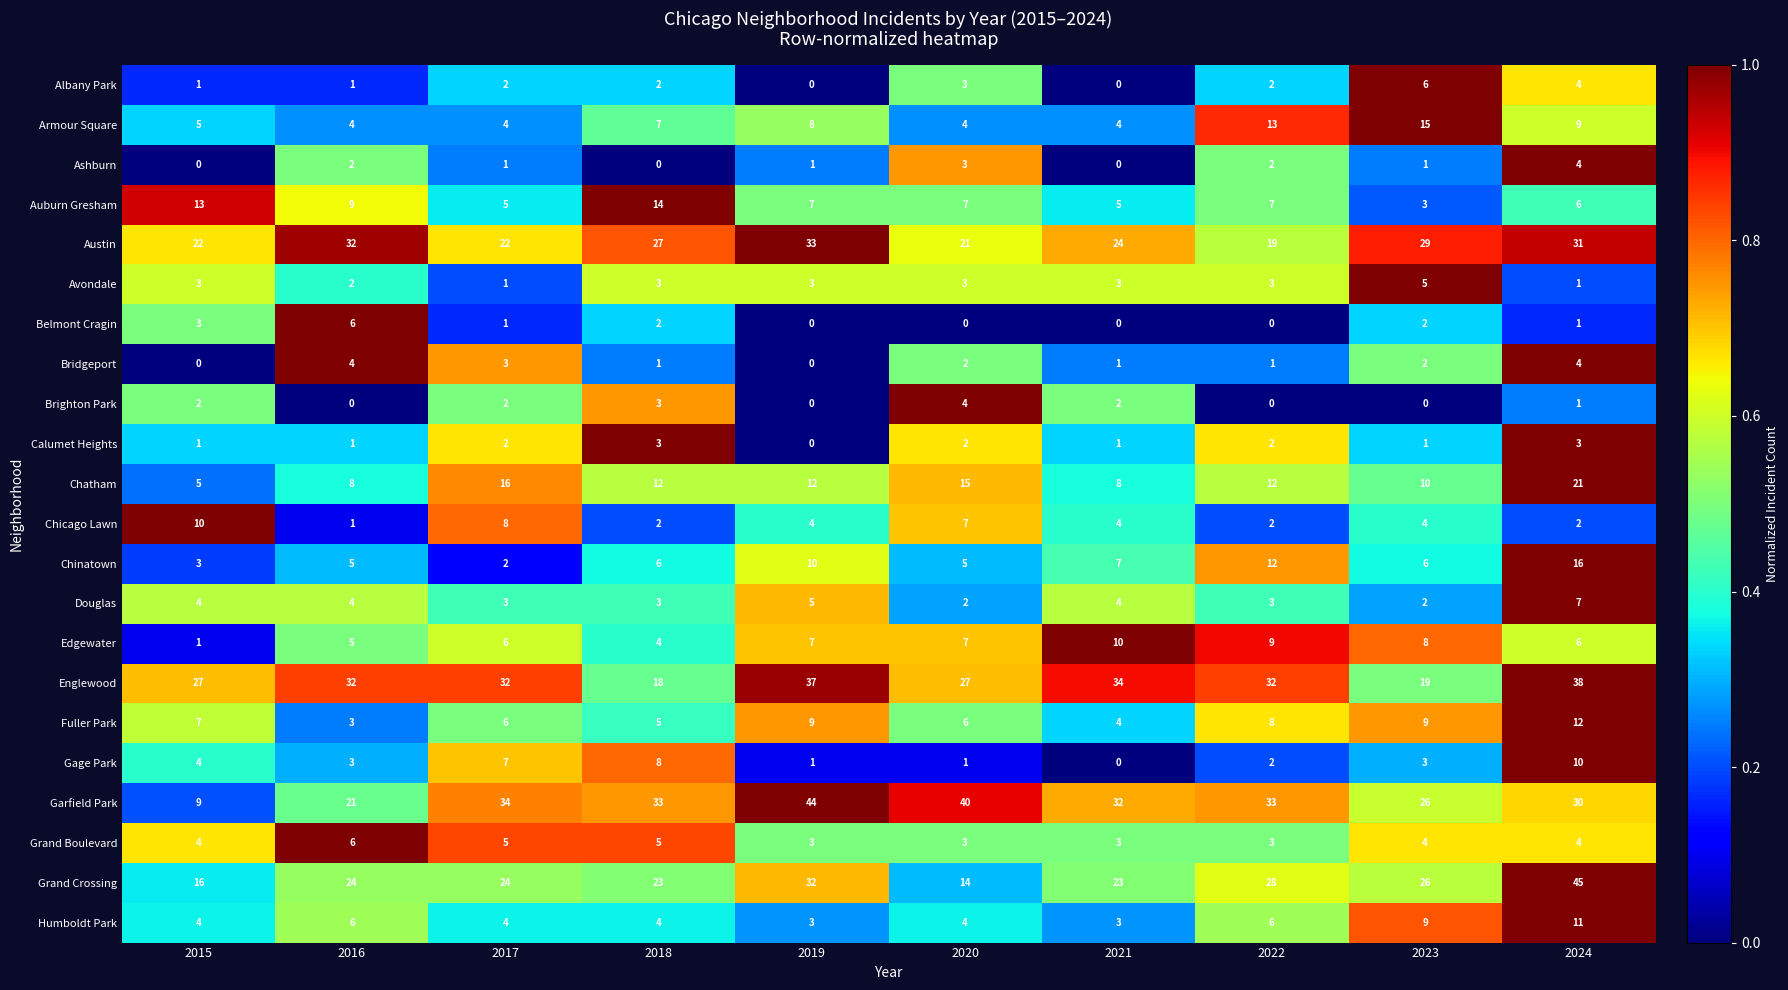

Which series has the largest total across all categories?

Garfield Park